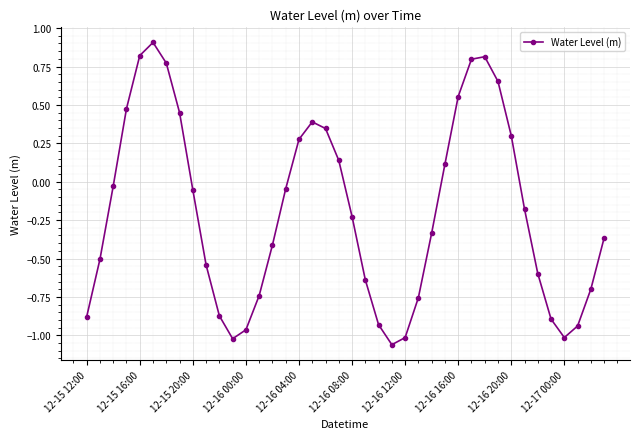

What is the sum of all values?

-7.9